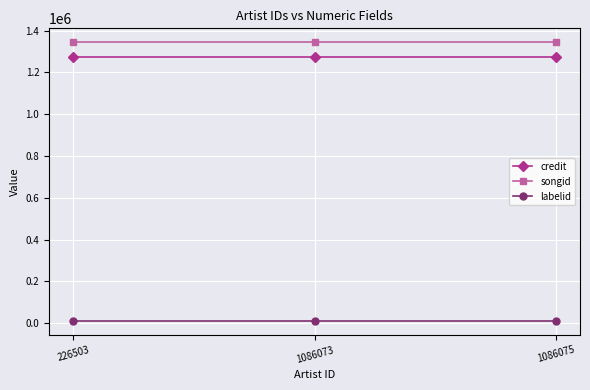

Is it true that credit equals 846792 at 226503?

False